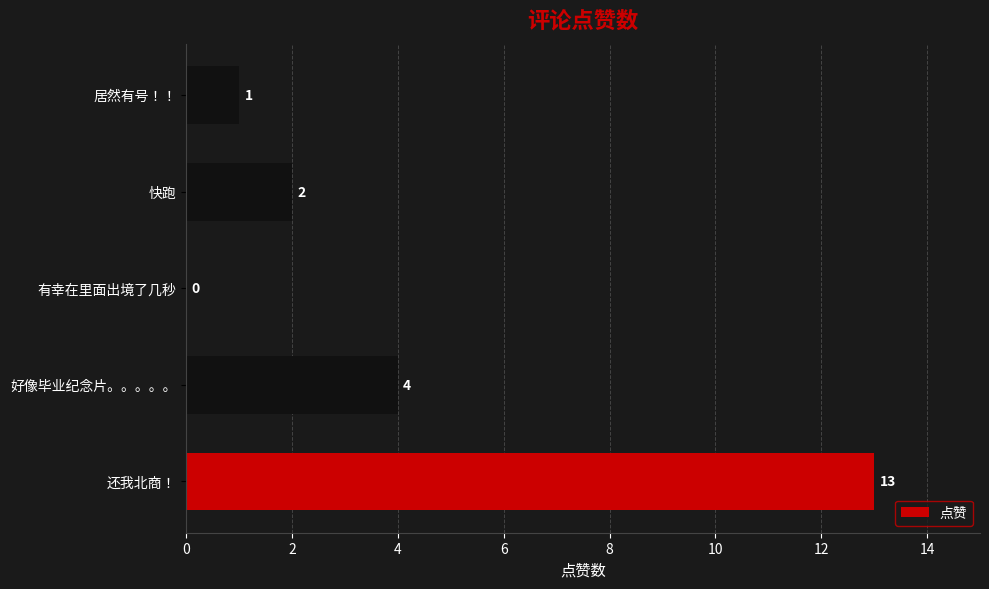

What is the change in value from 有幸在里面出境了几秒 to 居然有号！！?

+1